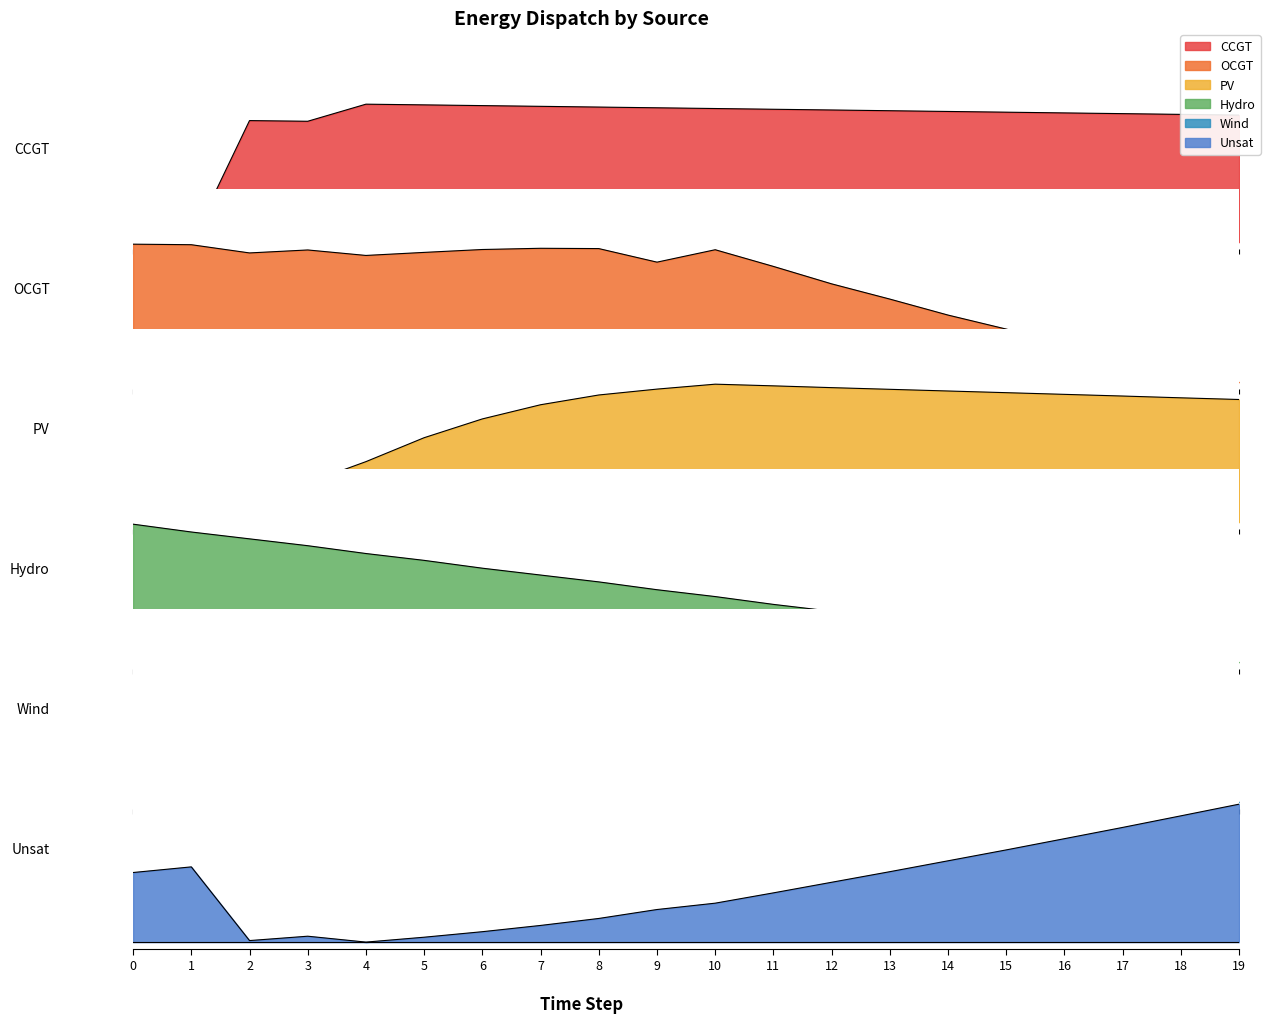

What is the difference between the maximum and minimum values in the PV series?

1.0